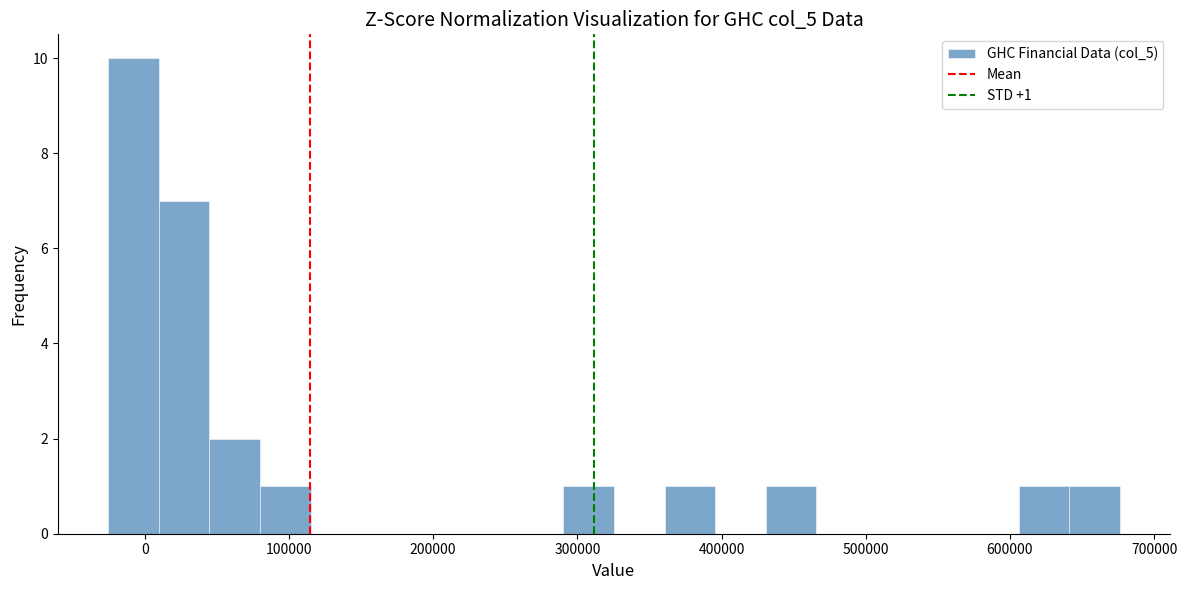

Around what value on the x-axis is the tallest bar? Give the approximate position of its centre, as read against the axis.

-10000